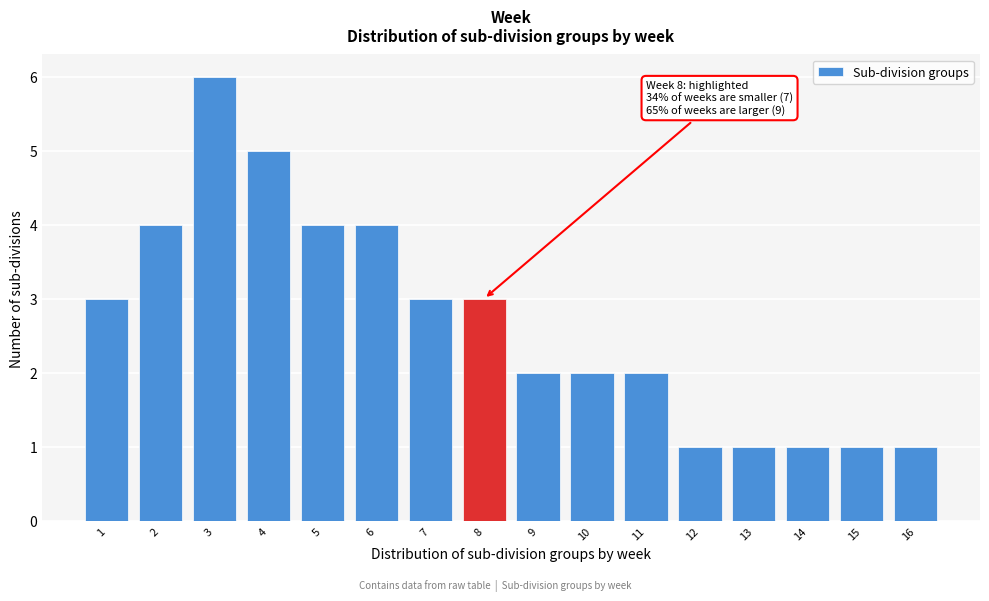

Reading left to right, list all the values displayed in this chart.

1=3	2=4	3=6	4=5	5=4	6=4	7=3	8=3	9=2	10=2	11=2	12=1	13=1	14=1	15=1	16=1